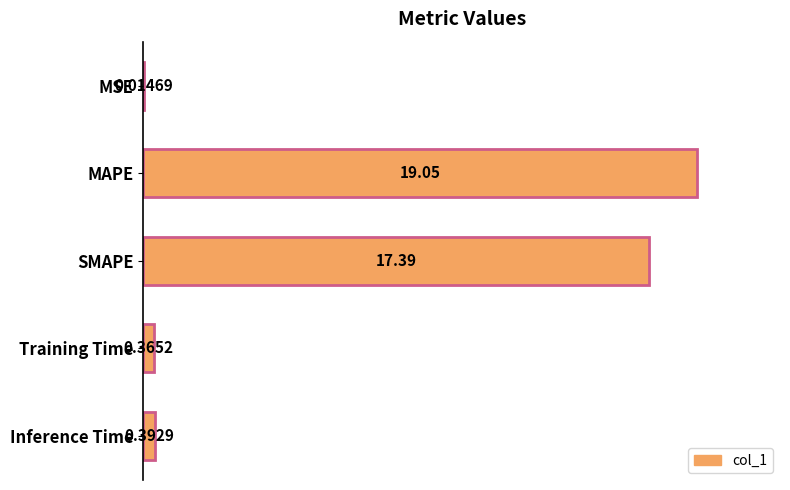

Which label corresponds to the largest value in the chart?

MAPE